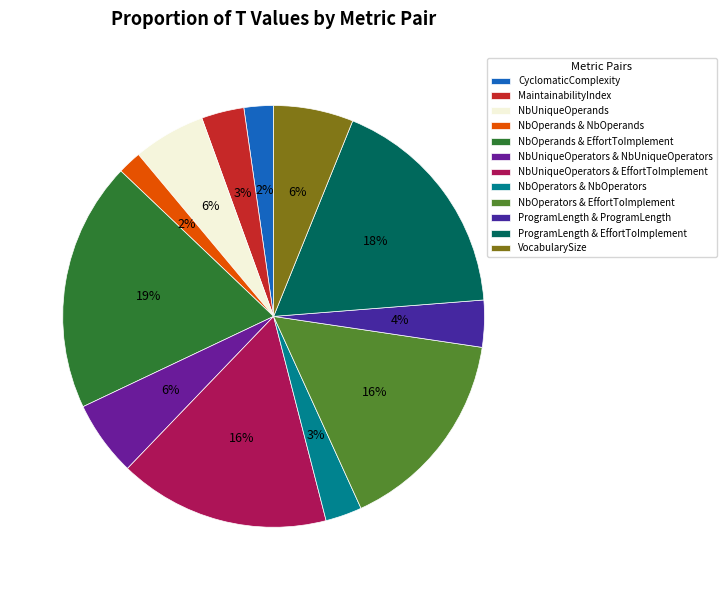

What is the smallest slice in the pie chart?

NbOperands & NbOperands